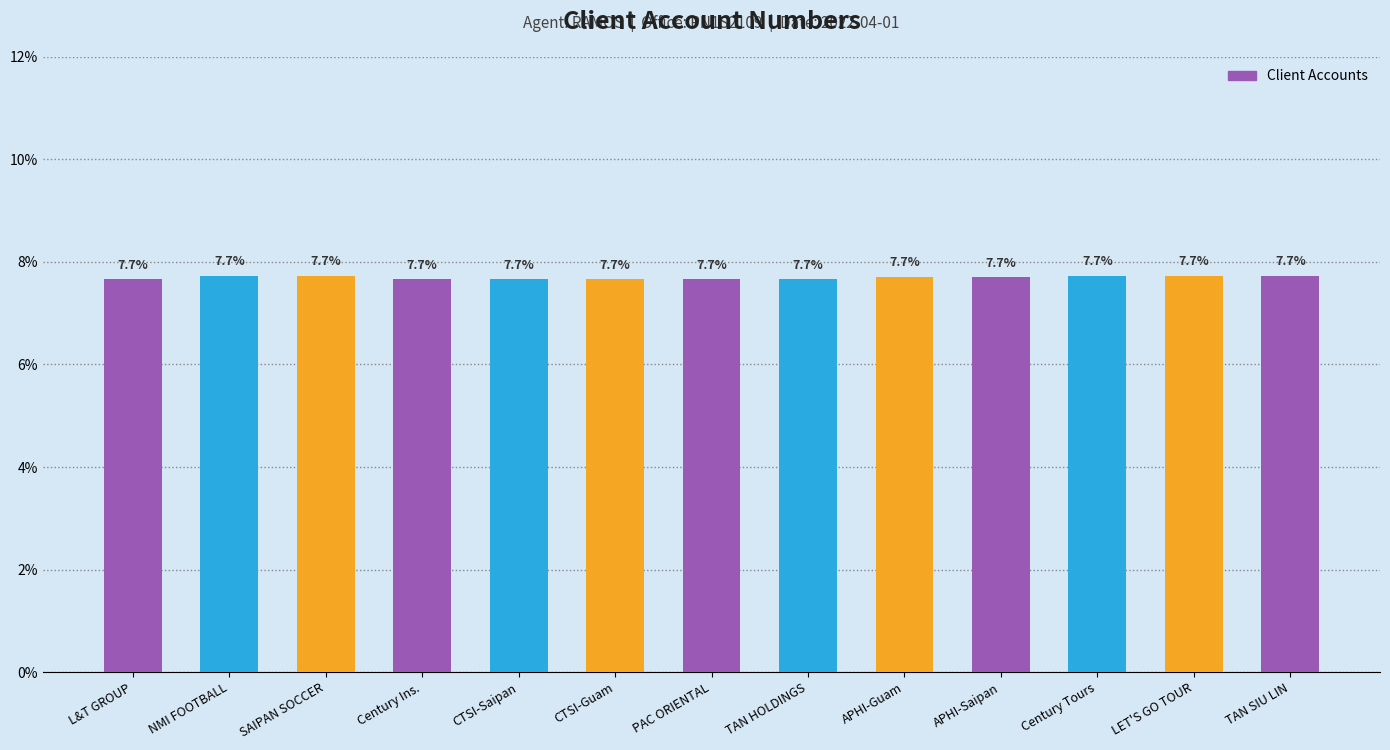

What is the maximum value shown in the chart?

7.7